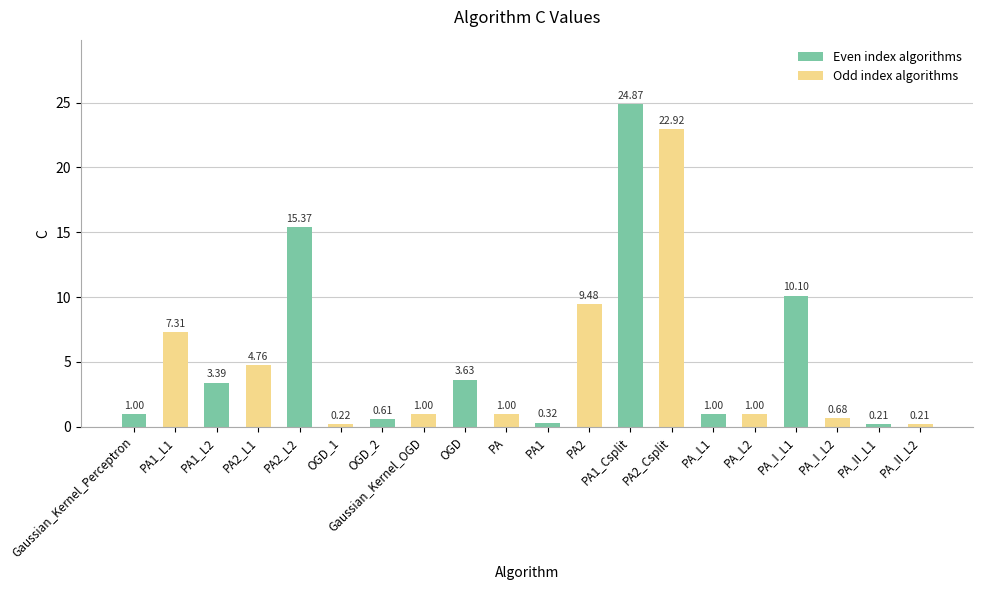

Which has a higher value, Gaussian_Kernel_OGD or PA2_L1?

PA2_L1